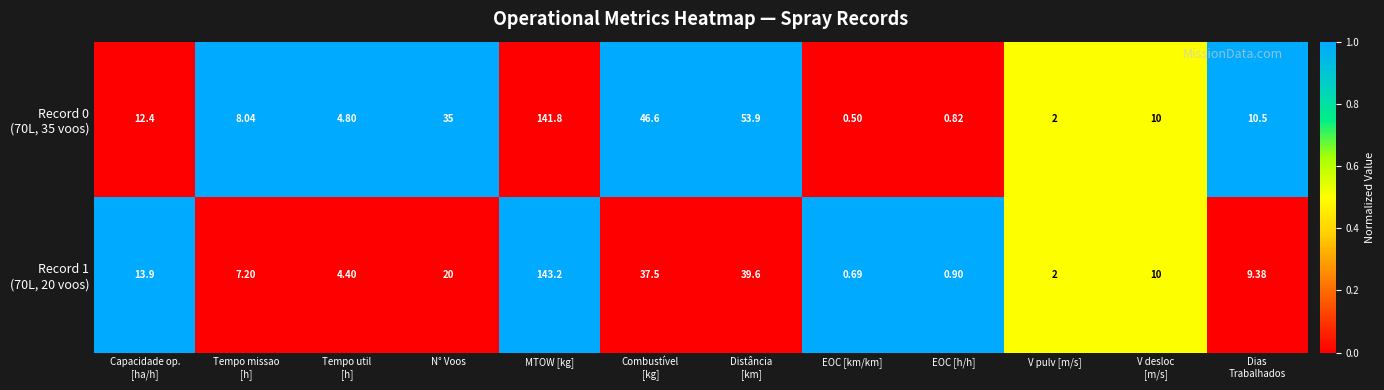

What is the total value across all series at EOC [km/km]?

1.2